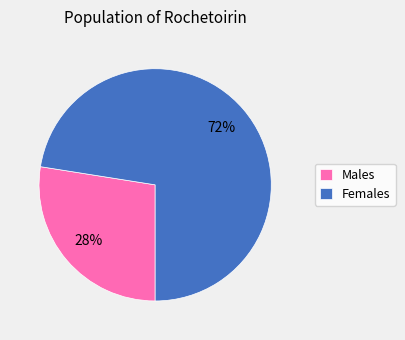

Combined, do Males and Females account for over 50%?

Yes